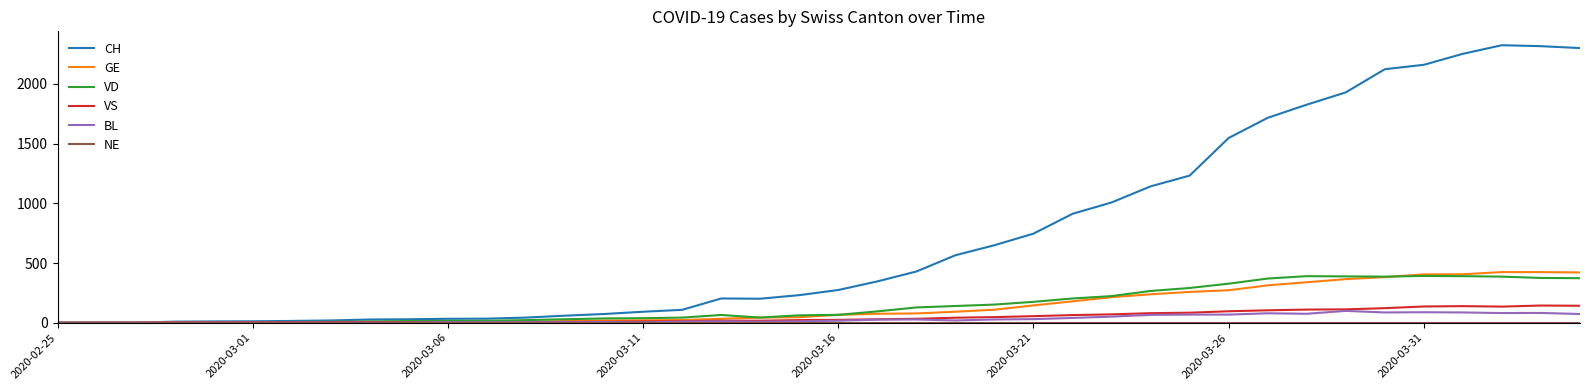

Which series has the largest total across all categories?

CH